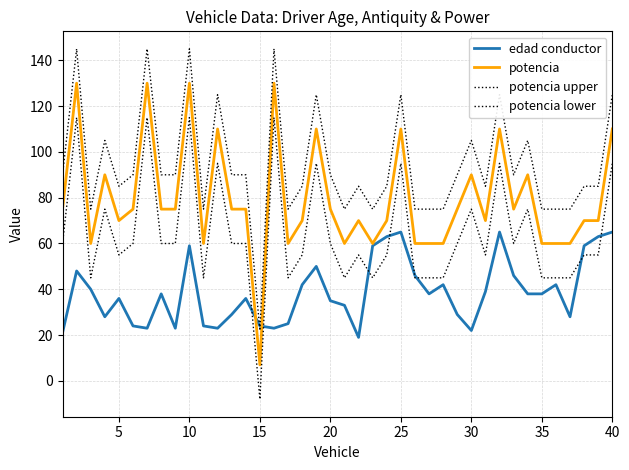

Is this an area chart (filled region under the line)?

No